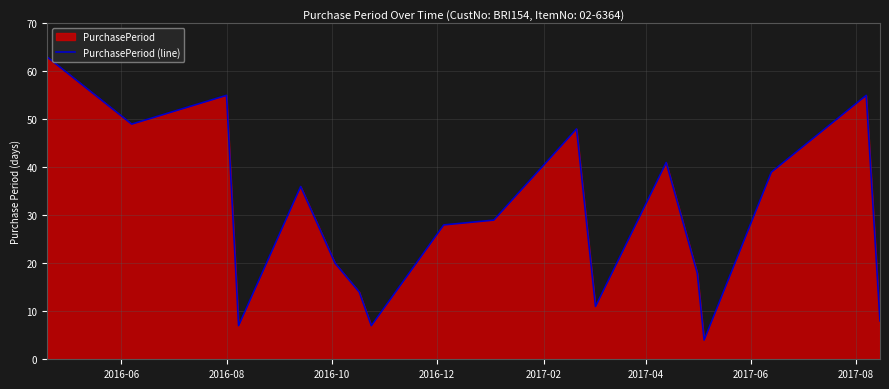

What is the difference between the maximum and minimum values?

59